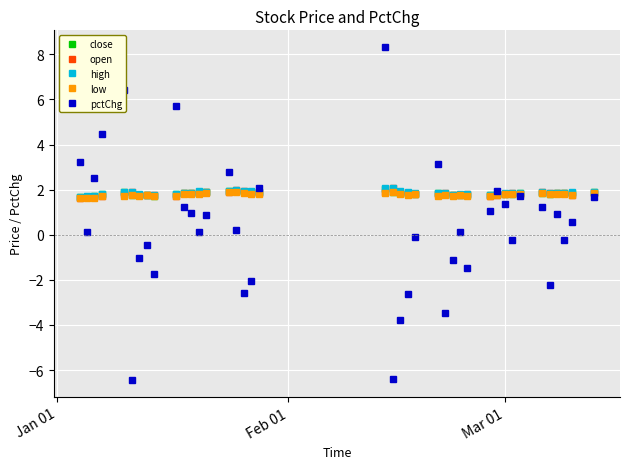

What is the value of the high point at the 34th from the left?

1.9